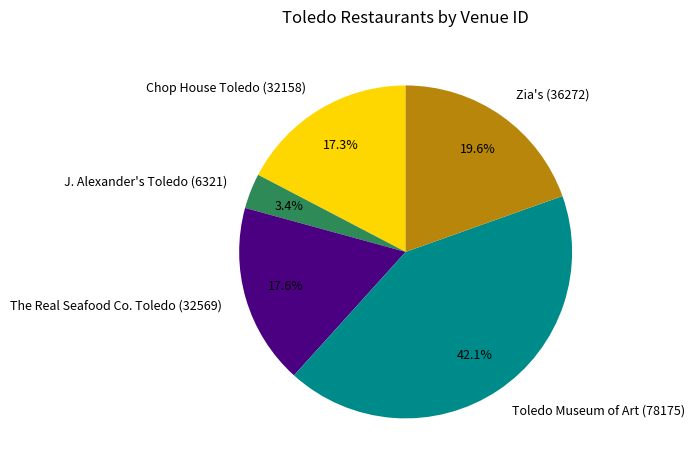

Which category has the biggest portion of the pie?

Toledo Museum of Art